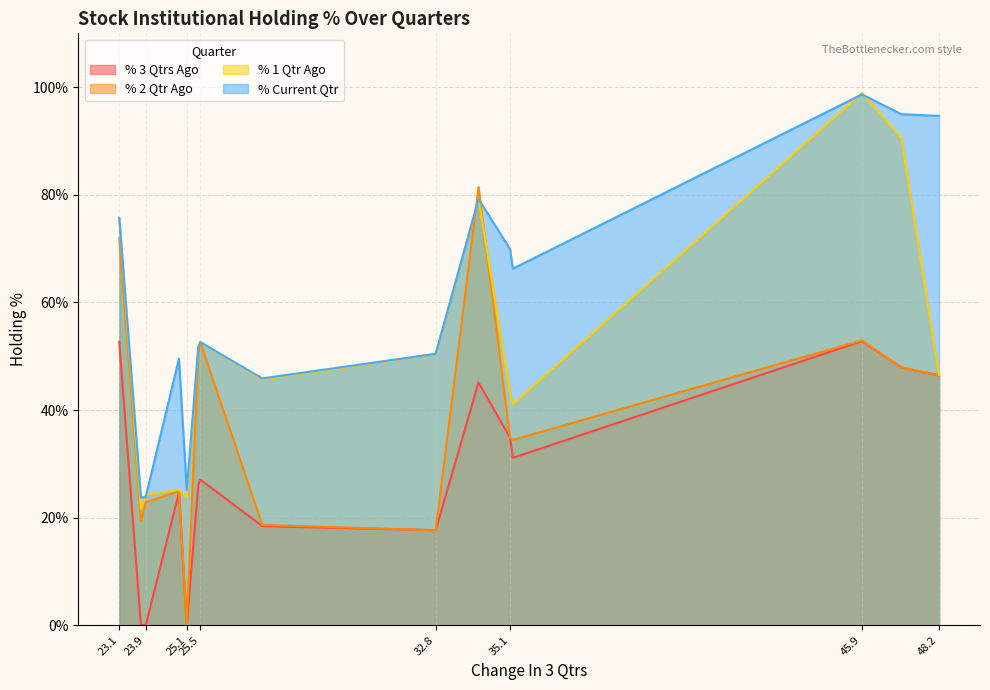

The value of % Current Qtr at NITCO is 134.1. True or false?

False